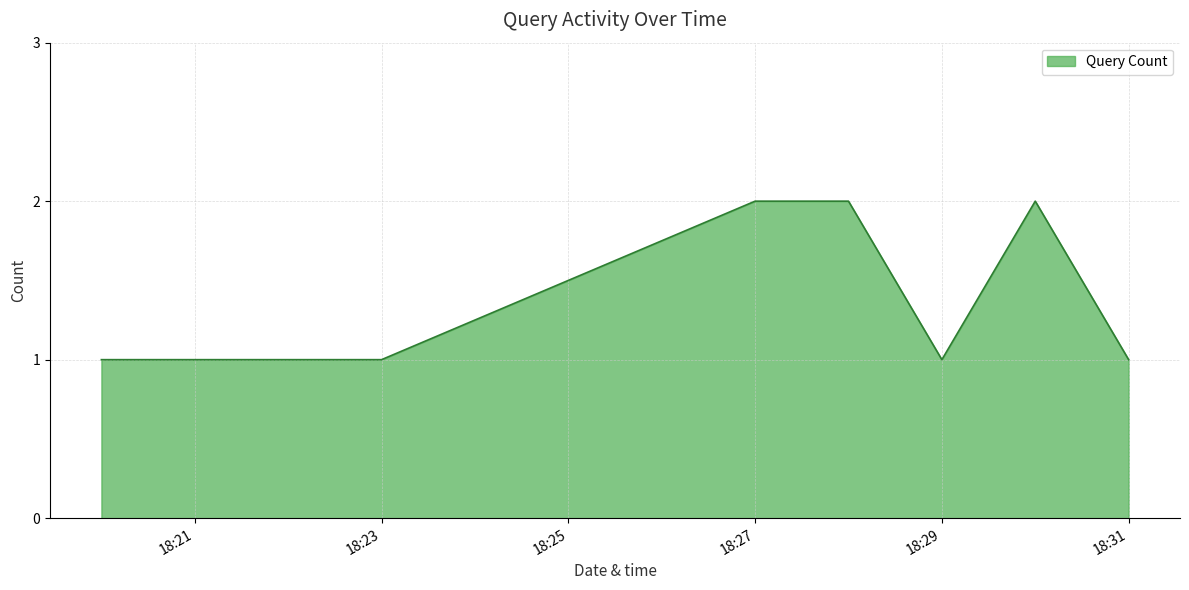

True or false: the data has more than 0 interior local peaks.

True